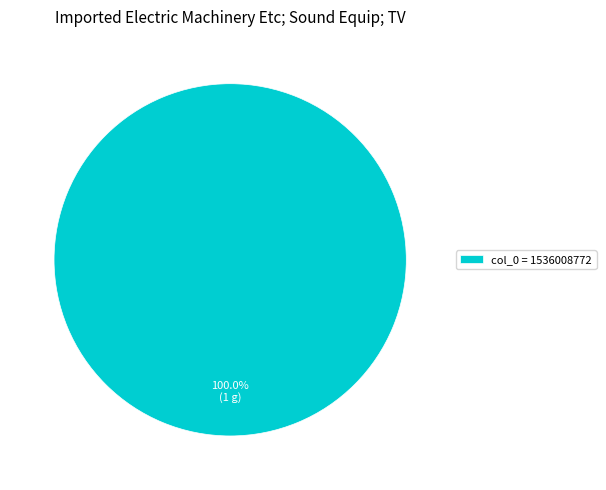

How many segments does this pie chart have?

1